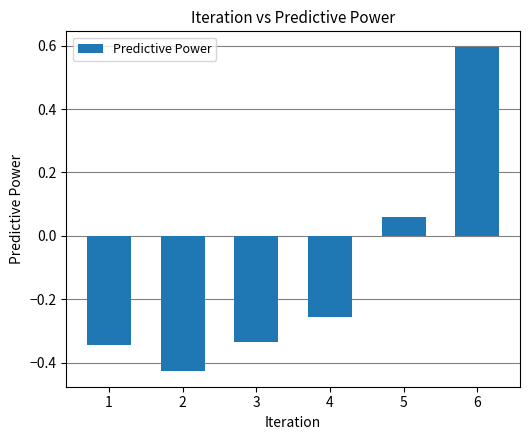

What is the change in value from 2 to 6?

+1.0